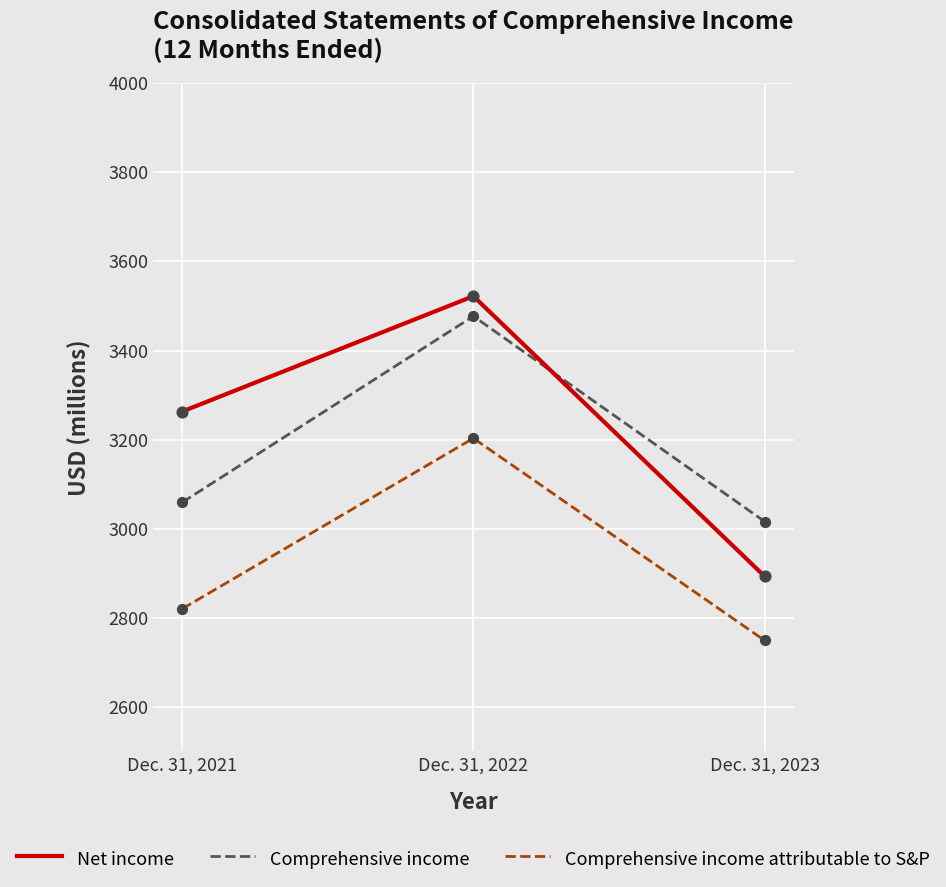

What are all the series names shown in the legend?

Net income, Comprehensive income, Comprehensive income attributable to S&P